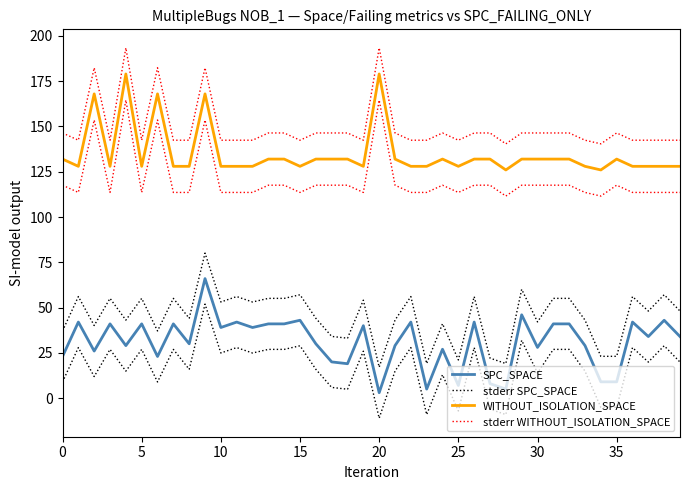

True or false: stderr SPC_SPACE and stderr WITHOUT_ISOLATION_SPACE intersect in this chart.

False